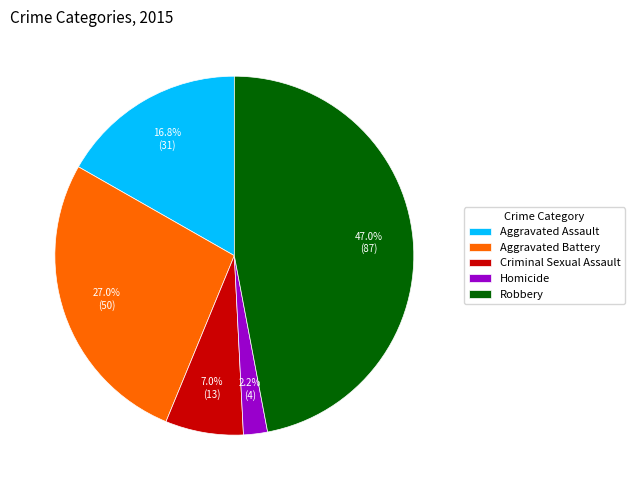

To the nearest percent, what percentage of the pie is Robbery?

47%